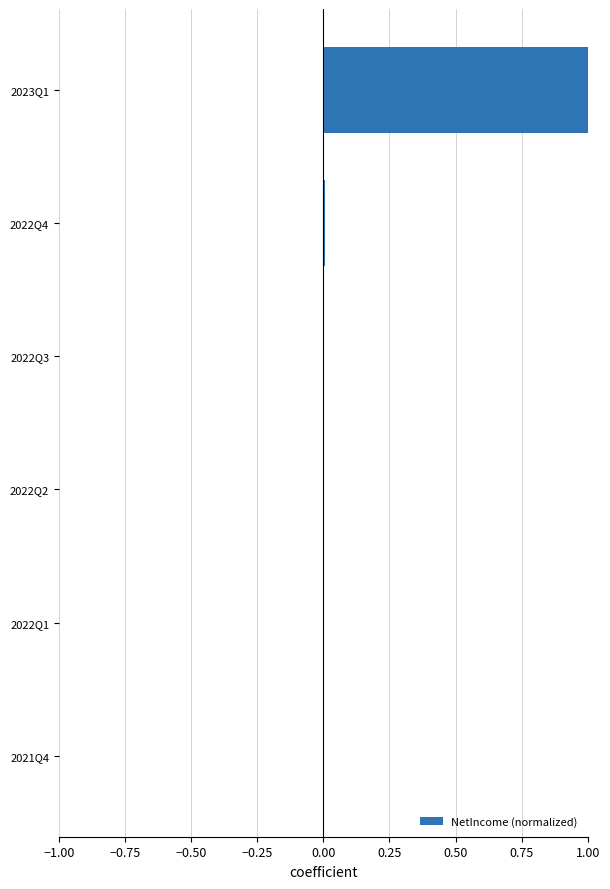

True or false: the data shows 0.0 at 2022Q1.

True